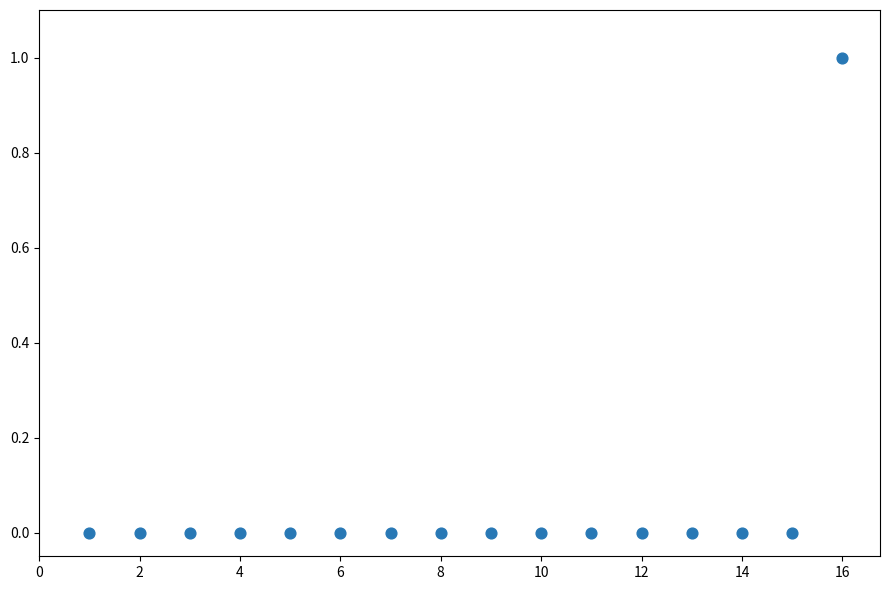

What is the range of X values (max minus min)?

15